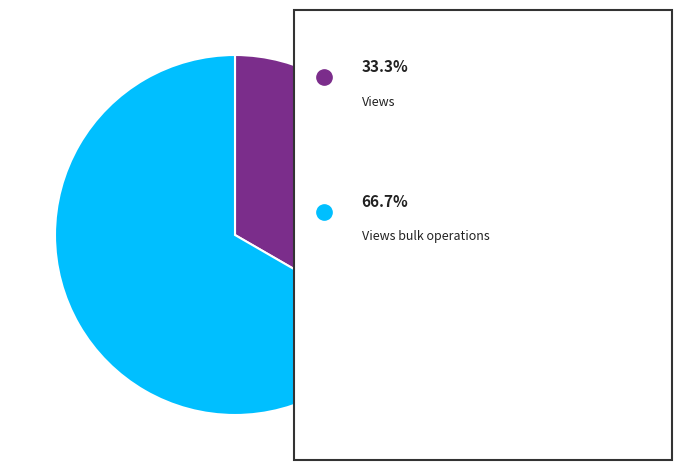

Is there any slice that represents more than half of the pie?

Yes